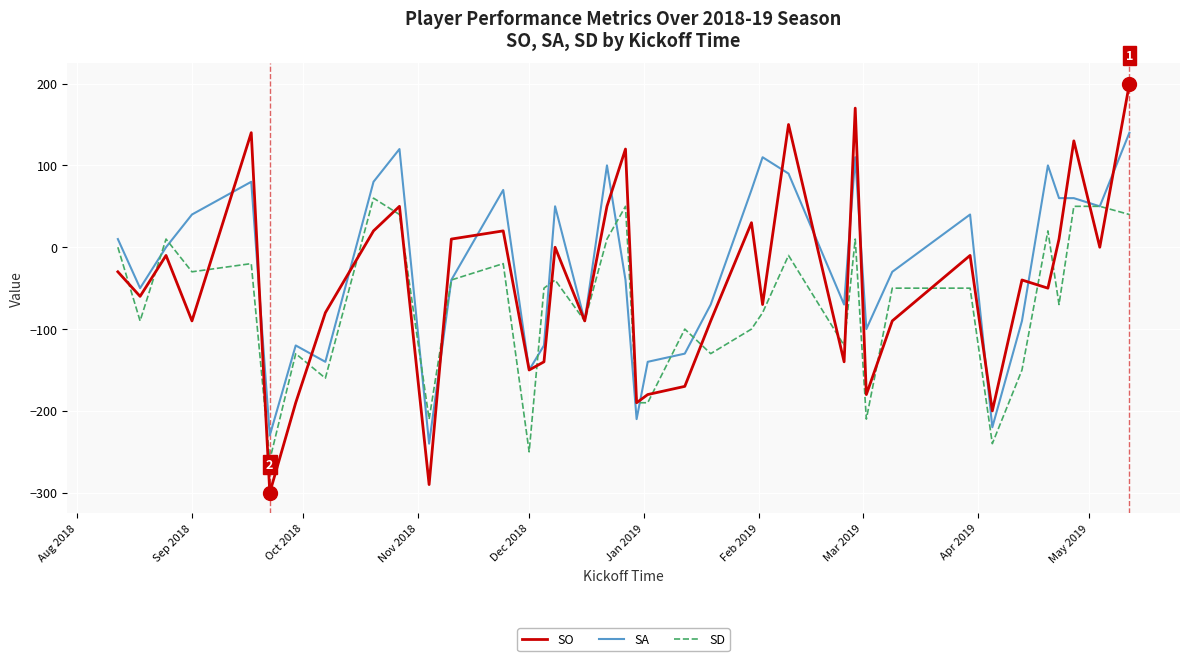

Which series has the widest spread of values?

SO